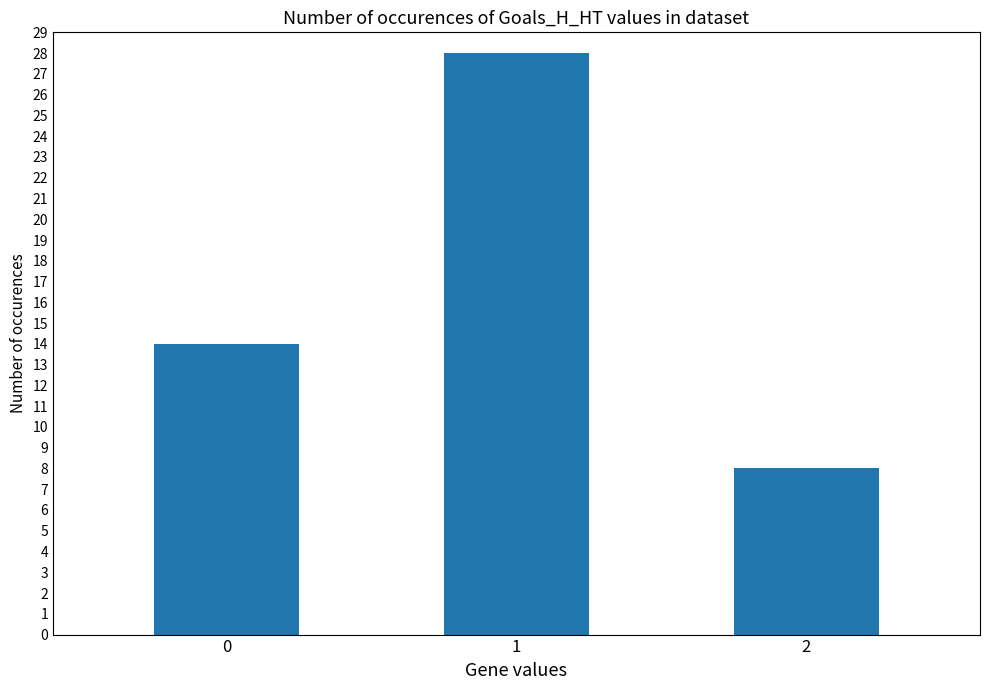

True or false: the data shows 3 at 0.

False